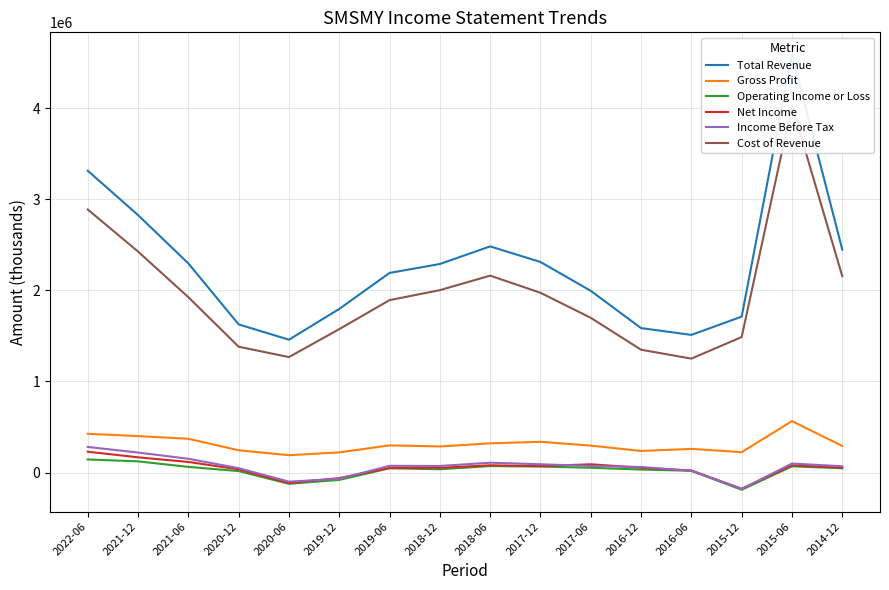

At which category does the chart reach its minimum across all series?

2015-12